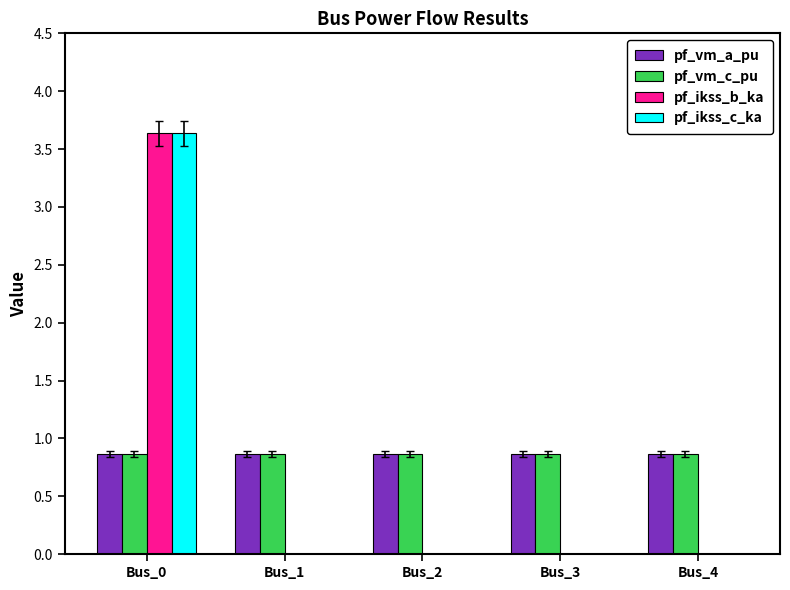

Are the bars grouped side by side (vs. stacked)?

Yes